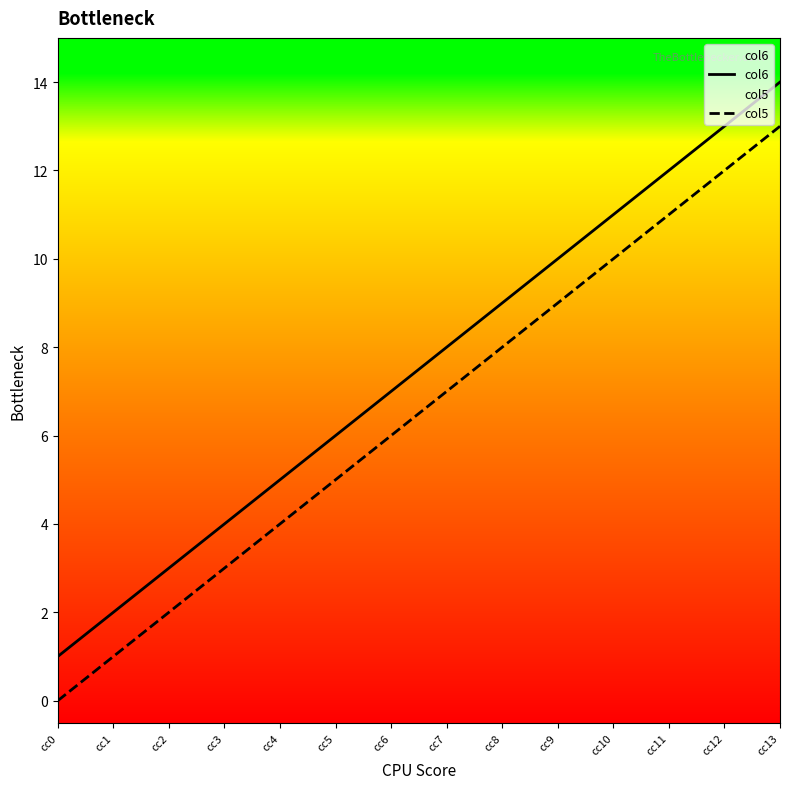

What is the sum of the col6 values at cc5 and cc2?

9